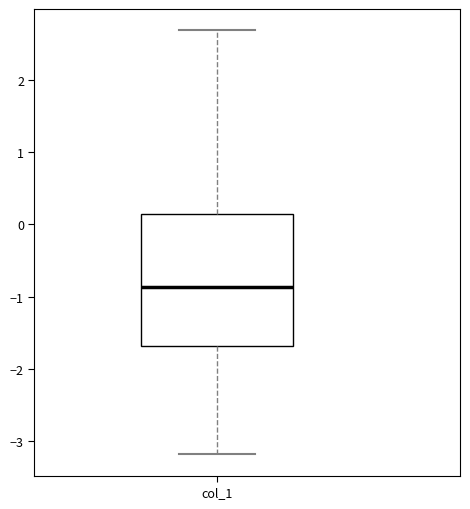

Read this box plot against the y-axis: the position of the median line, the range covered by the box, and the ends of both whiskers. The values are not printed on the chart, so give them approximately, as read against the axis.

median -0.9, box -1.7 to 0.2, whiskers -3.2 to 2.7